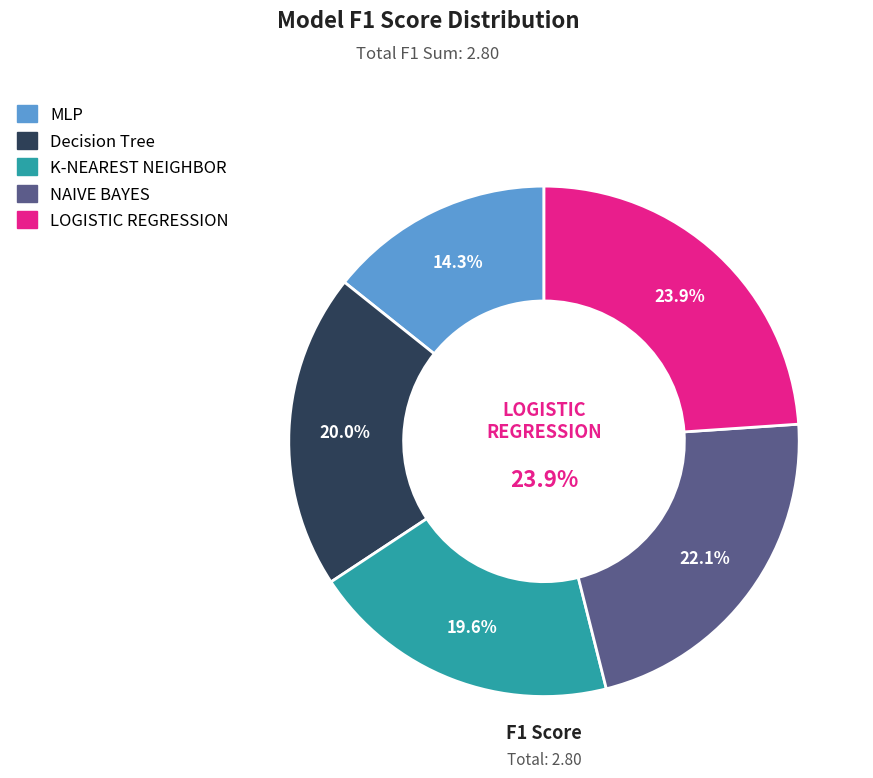

True or false: NAIVE BAYES accounts for 37% of the total.

False